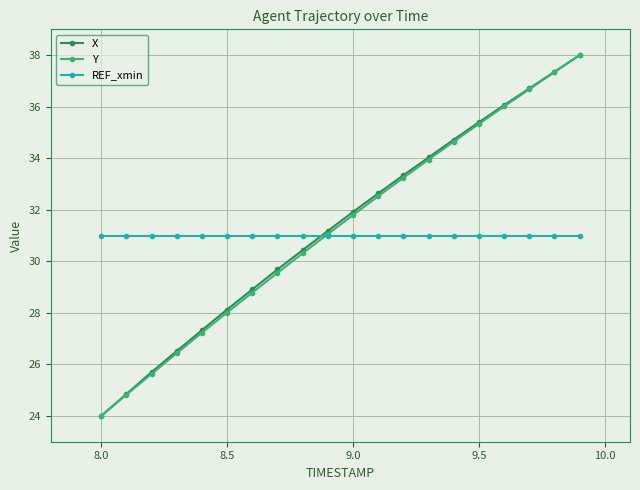

What is the greatest value displayed?

38.0